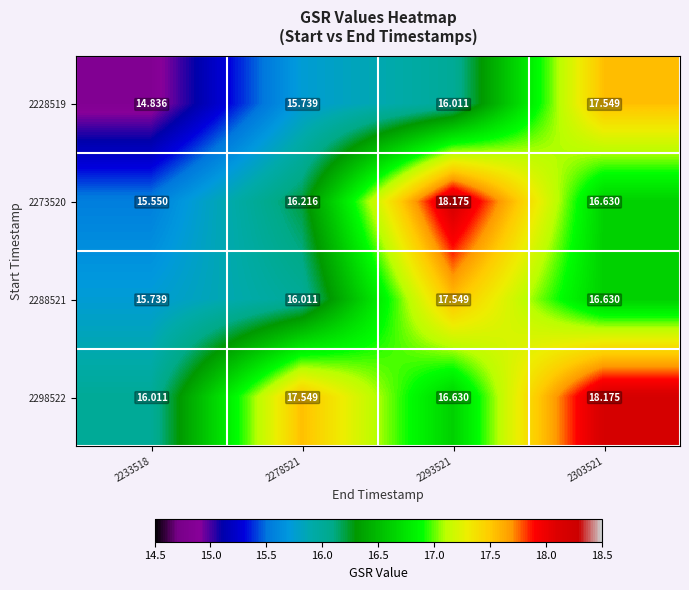

What is the minimum value shown in the chart?

14.8